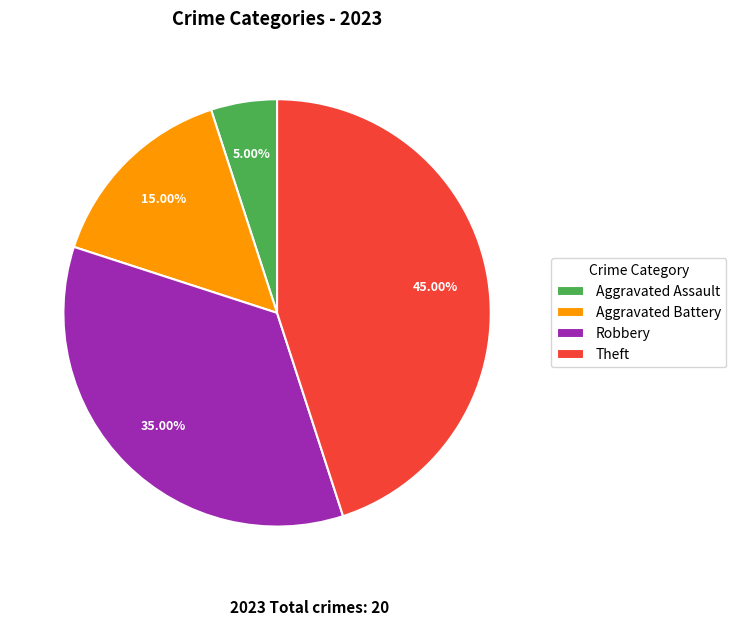

Which slice is the smallest?

Aggravated Assault